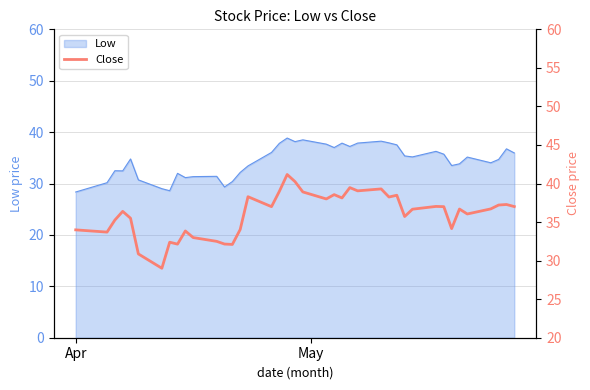

What is the lowest value of the Low series?

28.4